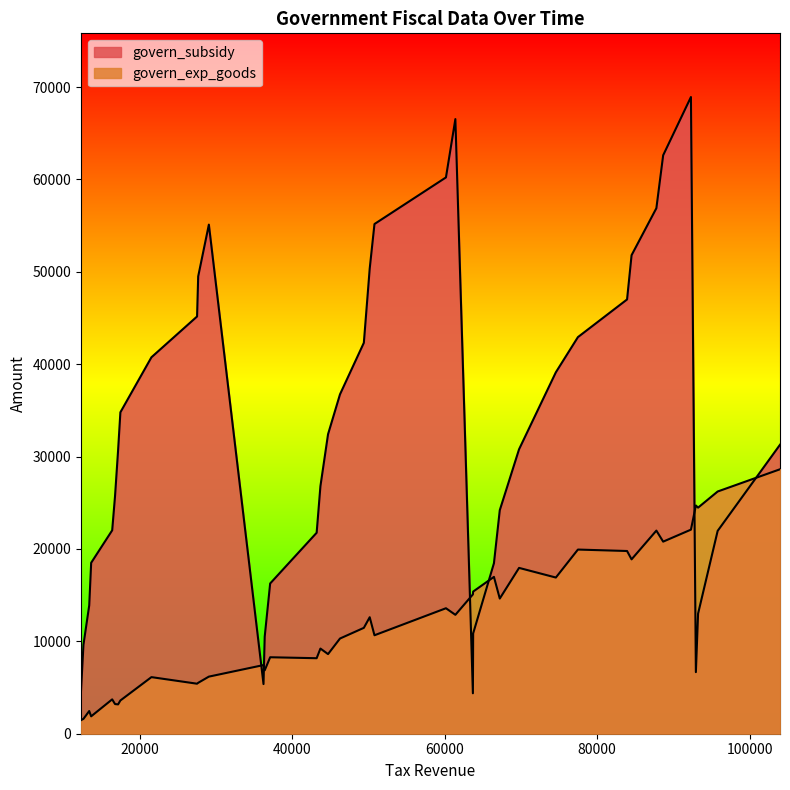

What is the highest value of the govern_subsidy series?

68930